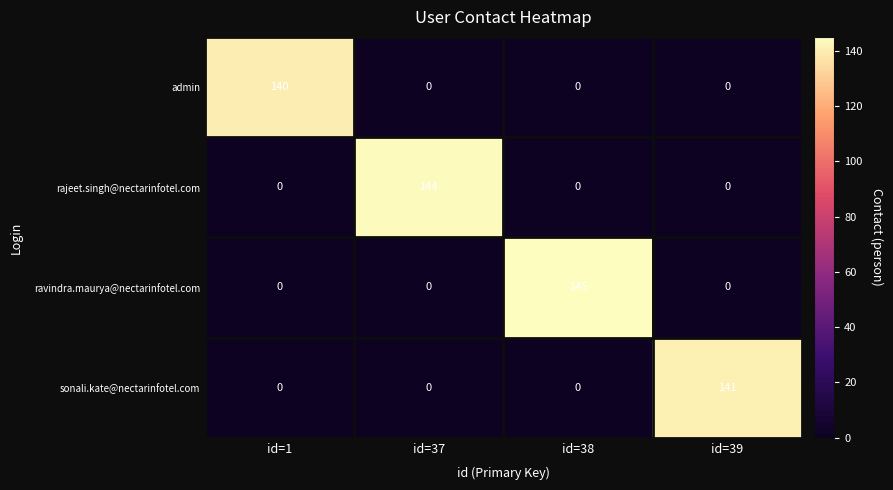

What is the greatest value displayed?

145